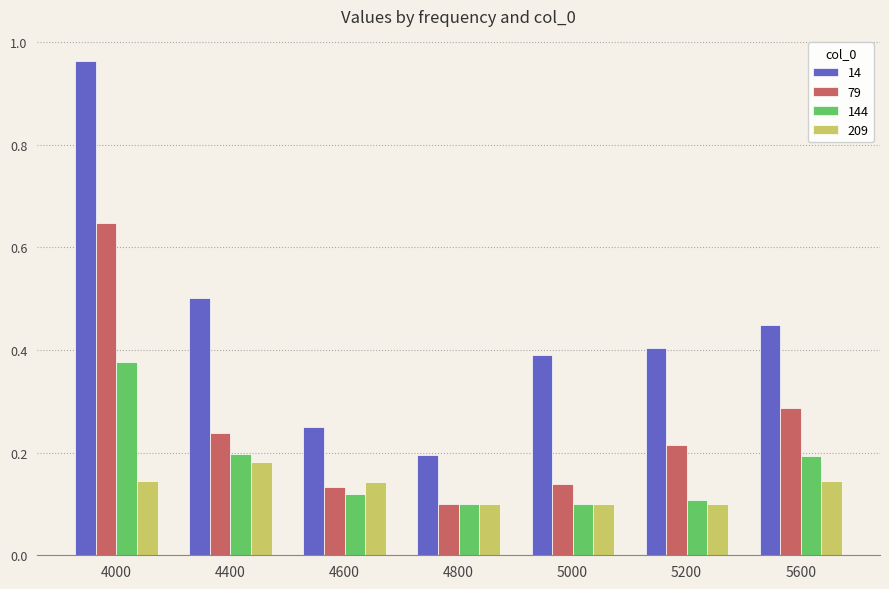

What is the average value of the 14 series?

0.5